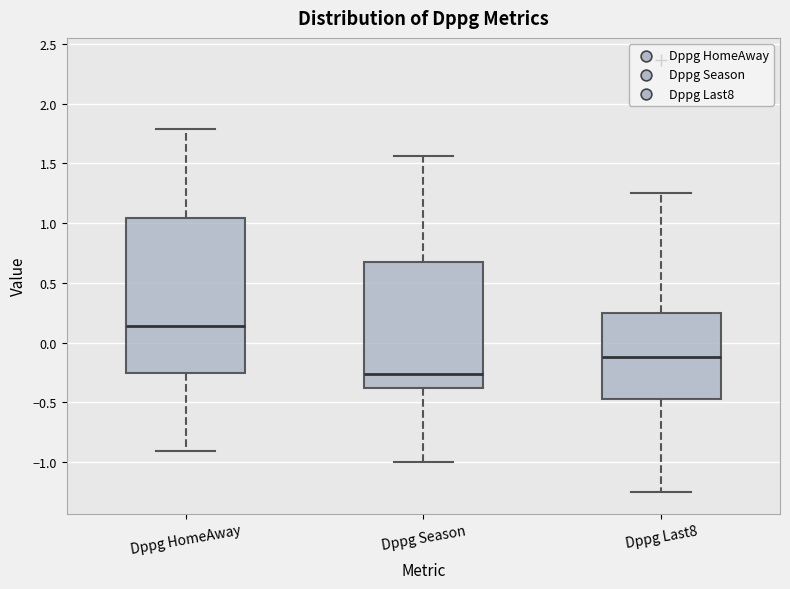

Reading left to right, read every box against the y-axis: the position of its median line, the range the box covers, and the ends of its whiskers. The values are not printed on the chart, so give them approximately, as read against the axis.

Dppg HomeAway: median 0.15, box -0.25 to 1.05, whiskers -0.90 to 1.80
Dppg Season: median -0.25, box -0.40 to 0.65, whiskers -1.00 to 1.55
Dppg Last8: median -0.10, box -0.45 to 0.25, whiskers -1.25 to 1.25